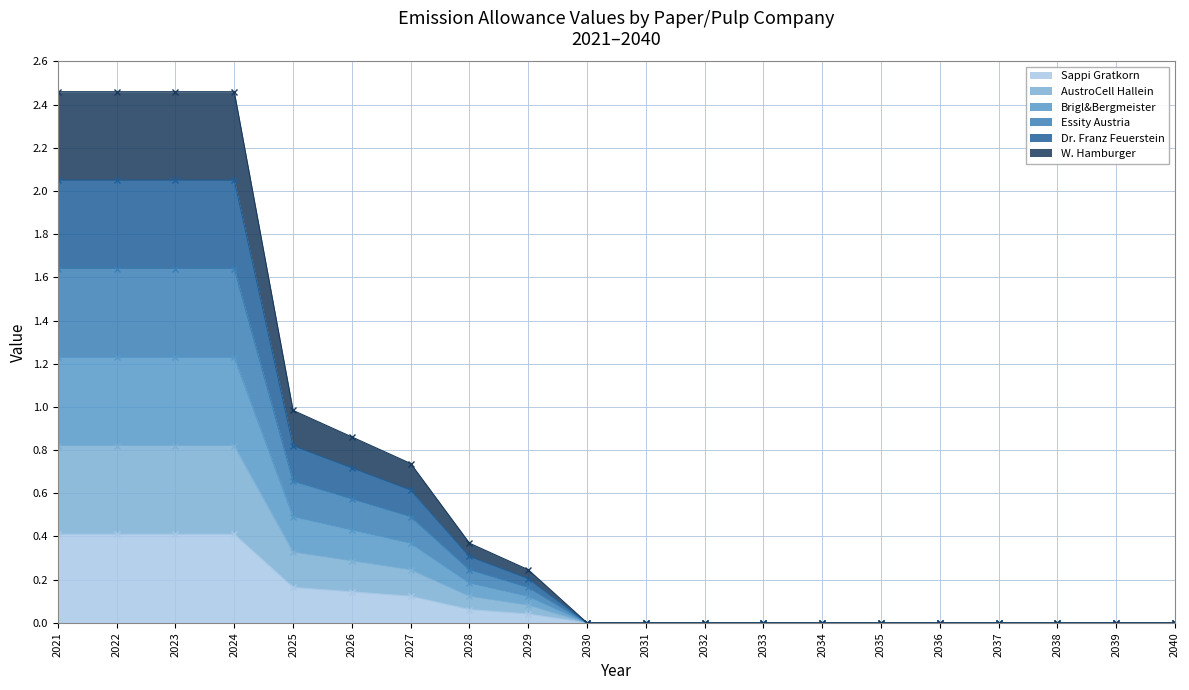

What is the average value of the Sappi Gratkorn series?

0.5